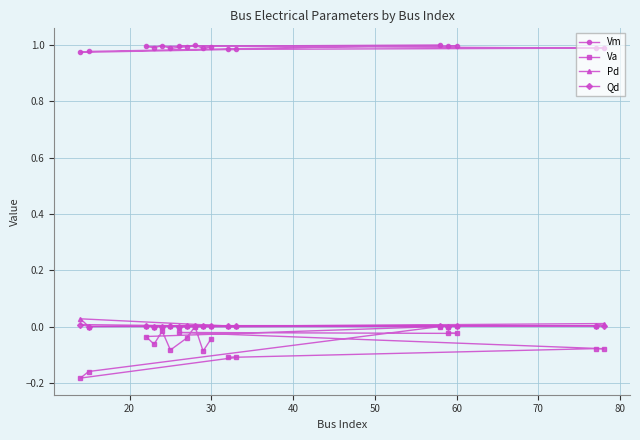

Which series has the largest total across all categories?

Vm